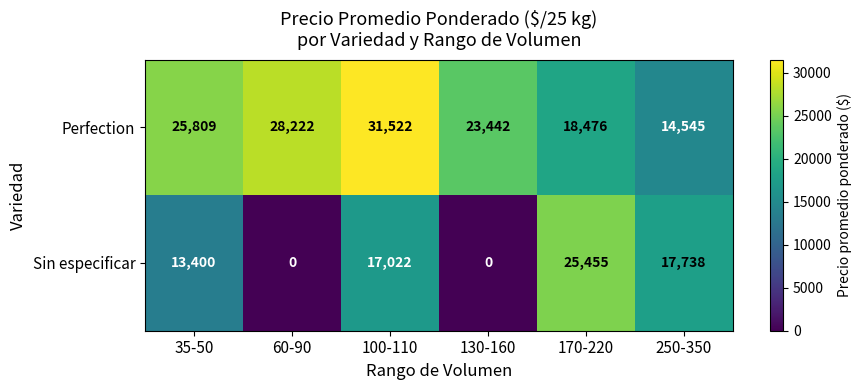

Reading left to right, transcribe all the data shown in this chart.

Perfection: 35-50=25809	60-90=28222	100-110=31522	130-160=23442	170-220=18476	250-350=14545
Sin especificar: 35-50=13400	60-90=0	100-110=17022	130-160=0	170-220=25455	250-350=17738